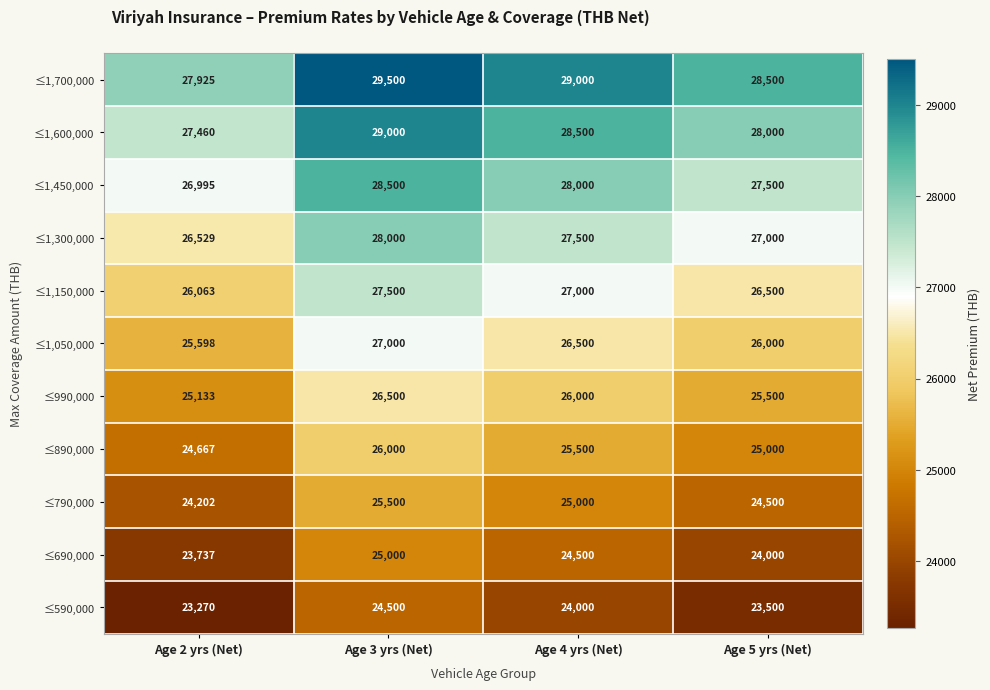

What is the minimum value for ≤890,000?

24667